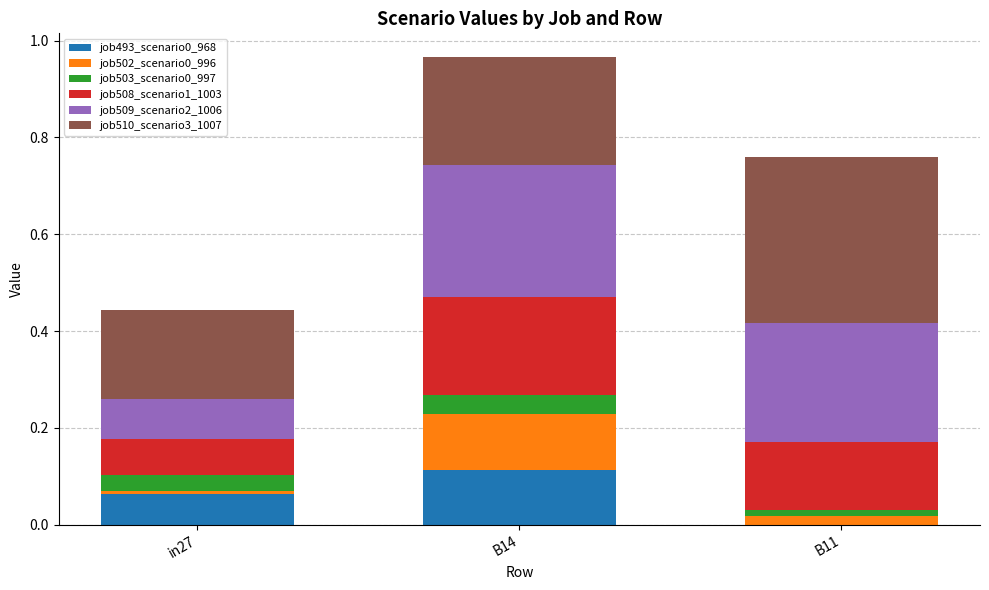

Which category has the highest value in the job493_scenario0_968 series?

B14